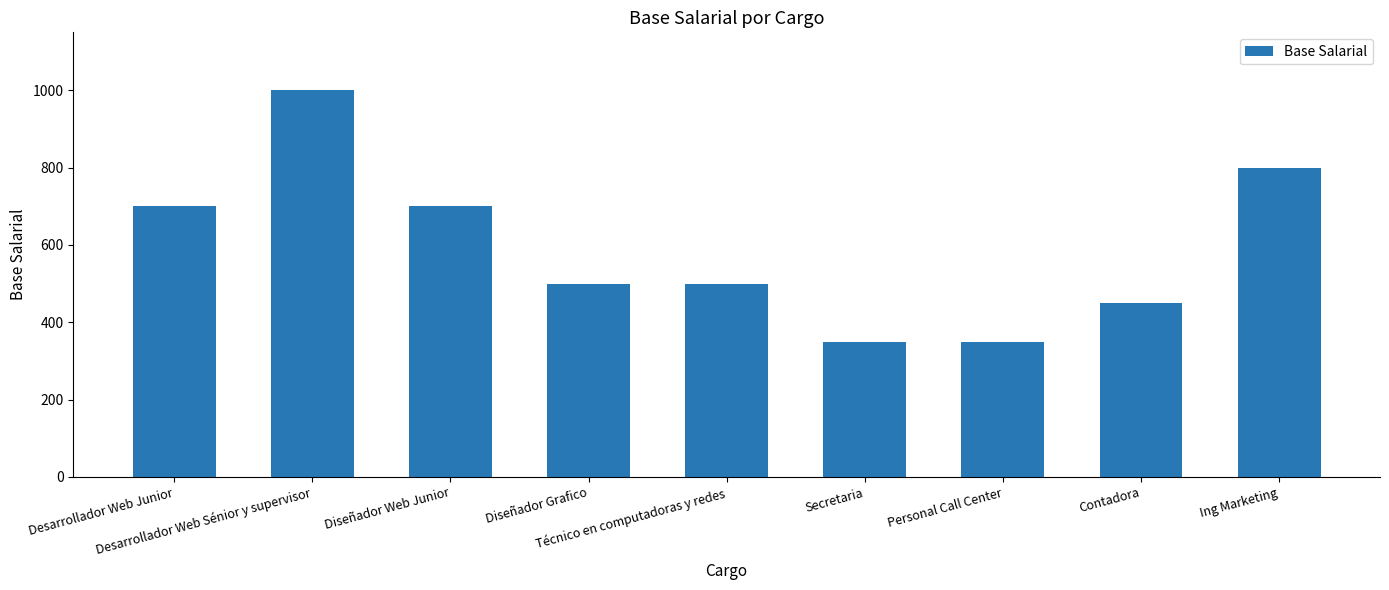

True or false: the data shows 700 at Desarrollador Web Junior.

True